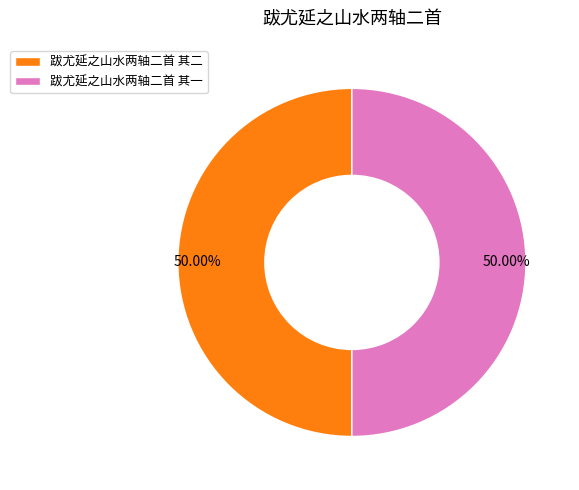

Approximately how many times larger is the value at 跋尤延之山水两轴二首 其一 compared to 跋尤延之山水两轴二首 其二?

1.0